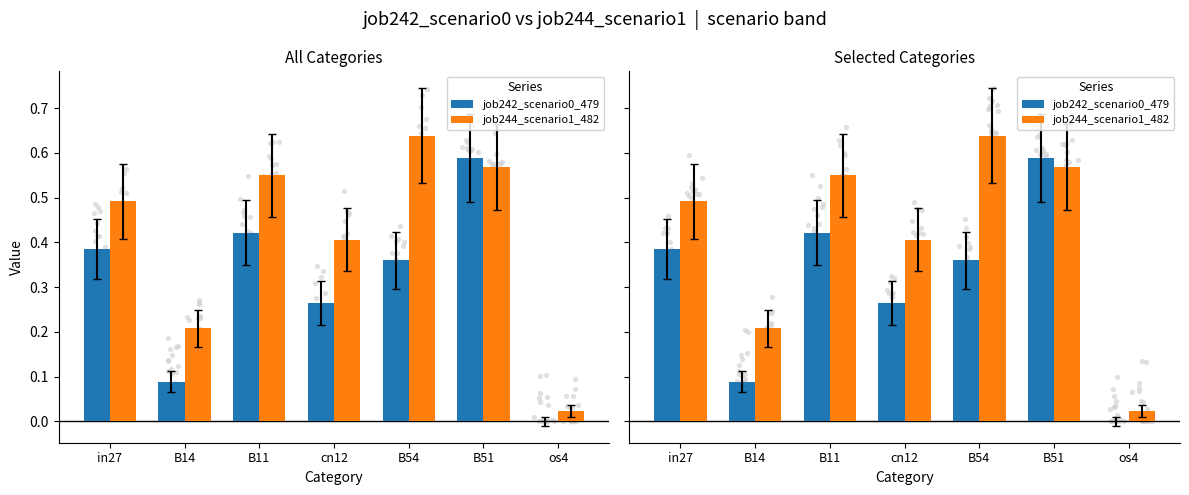

Is the value of job242_scenario0_479 at cn12 greater than the value of job244_scenario1_482 at in27?

No